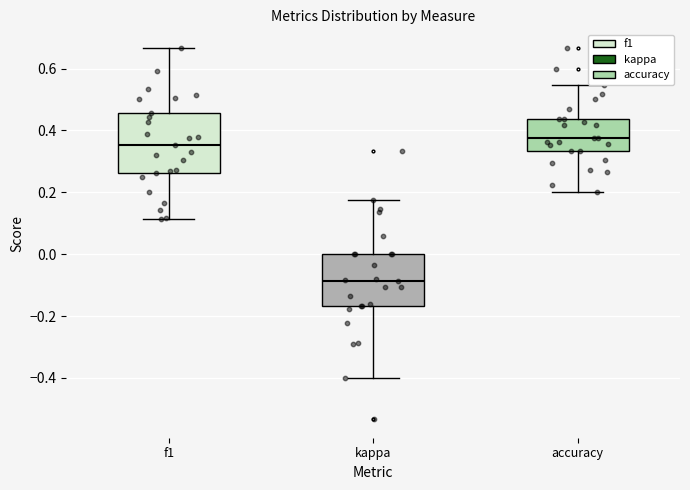

Which box has the highest median line?

accuracy